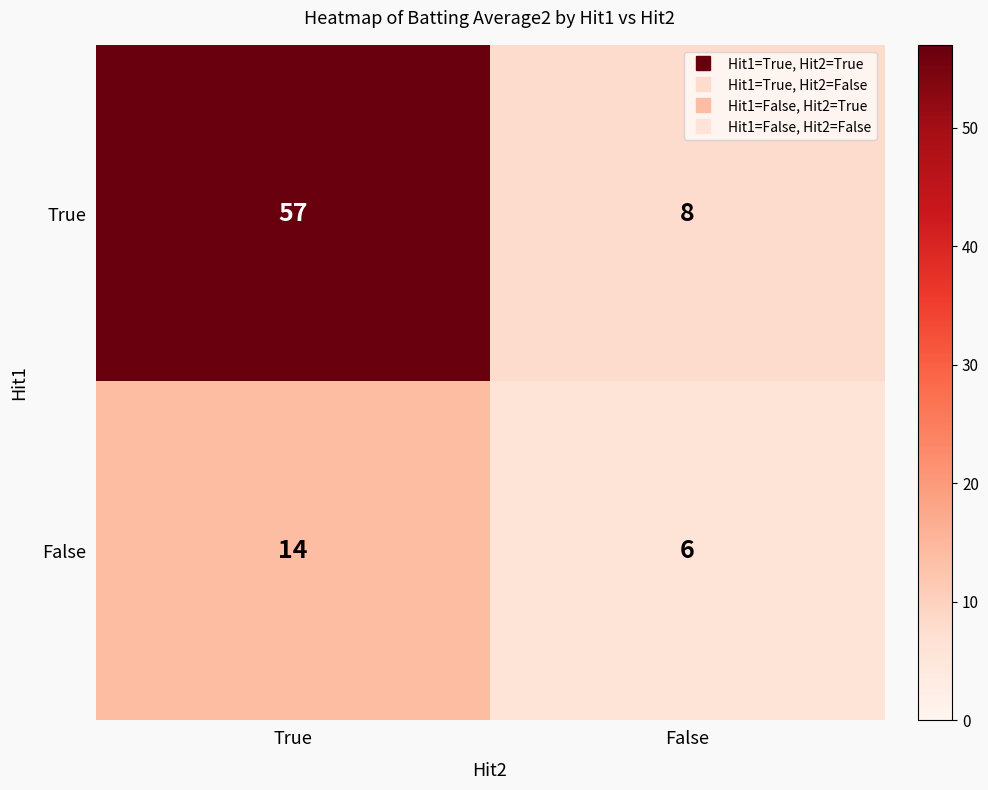

Is it true that False equals 21 at True?

False